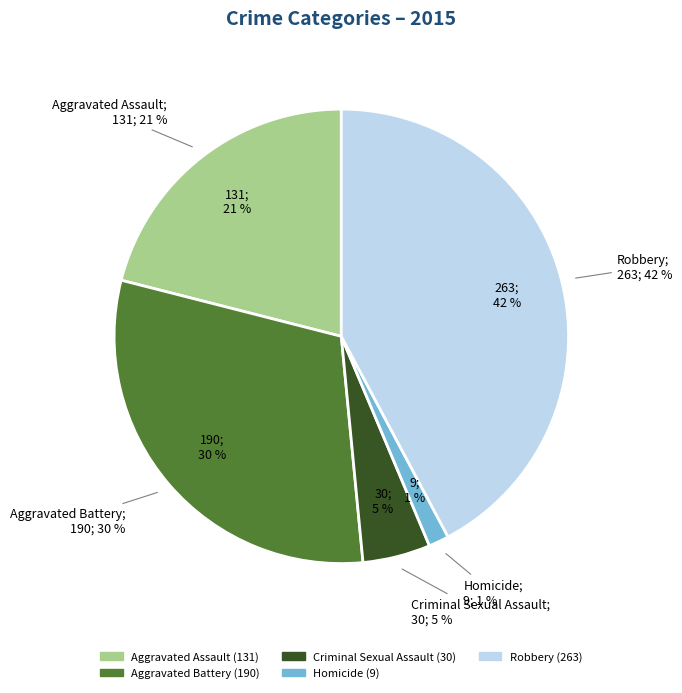

To the nearest percent, what percentage of the pie is Robbery?

42%